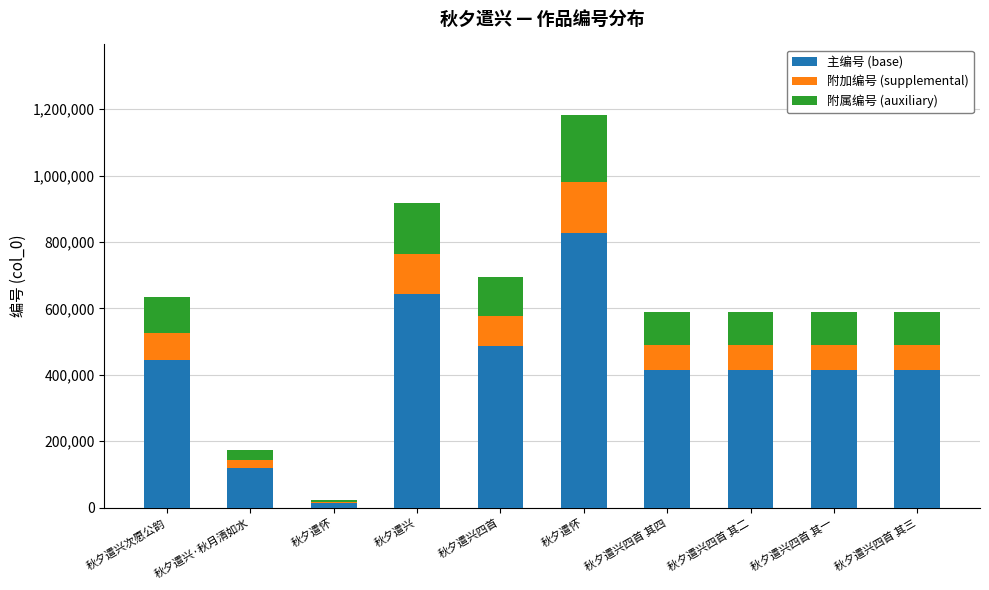

Read the 附加编号 (supplemental) value at 秋夕遣兴四首 其四.

76712.1